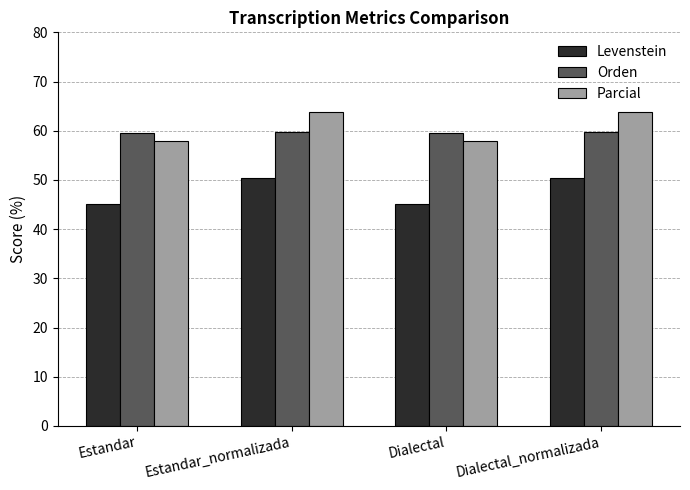

How many bars are there in each group?

3